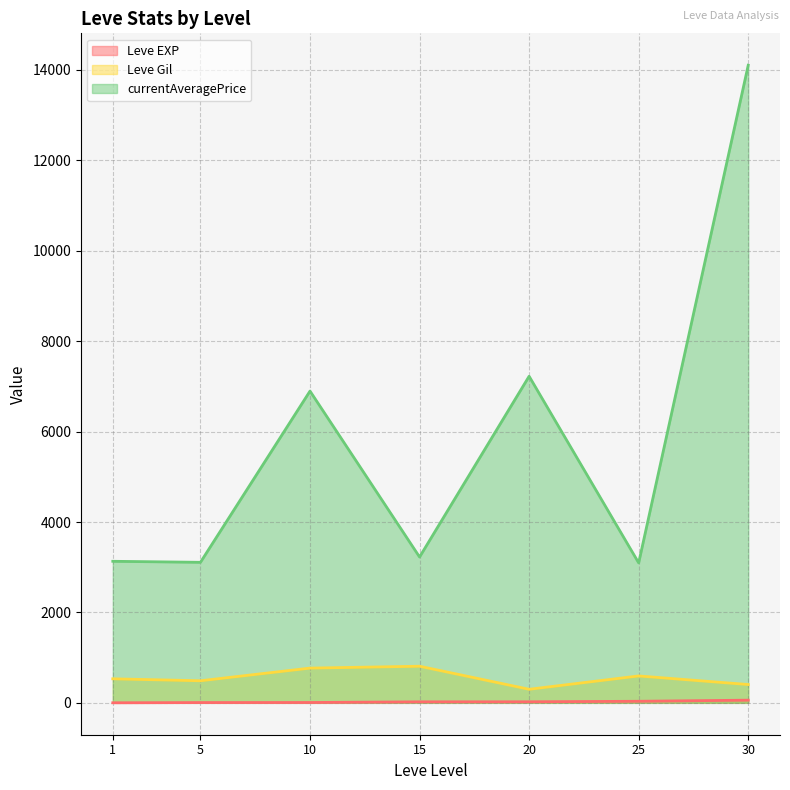

True or false: currentAveragePrice has a value of 1392 at 20.

False